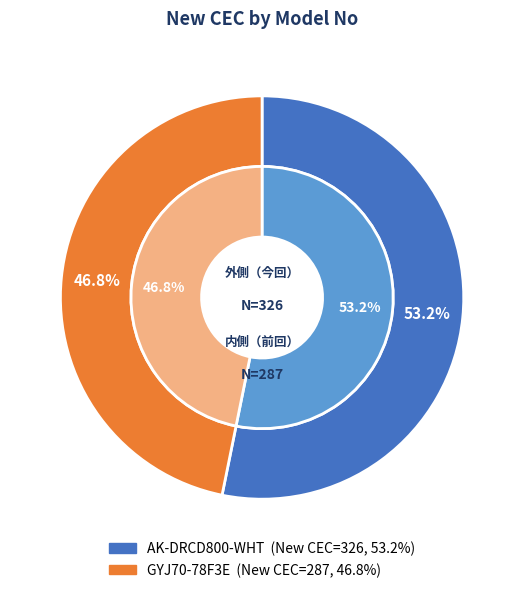

To the nearest percent, what percentage of the pie is GYJ70-78F3E?

47%